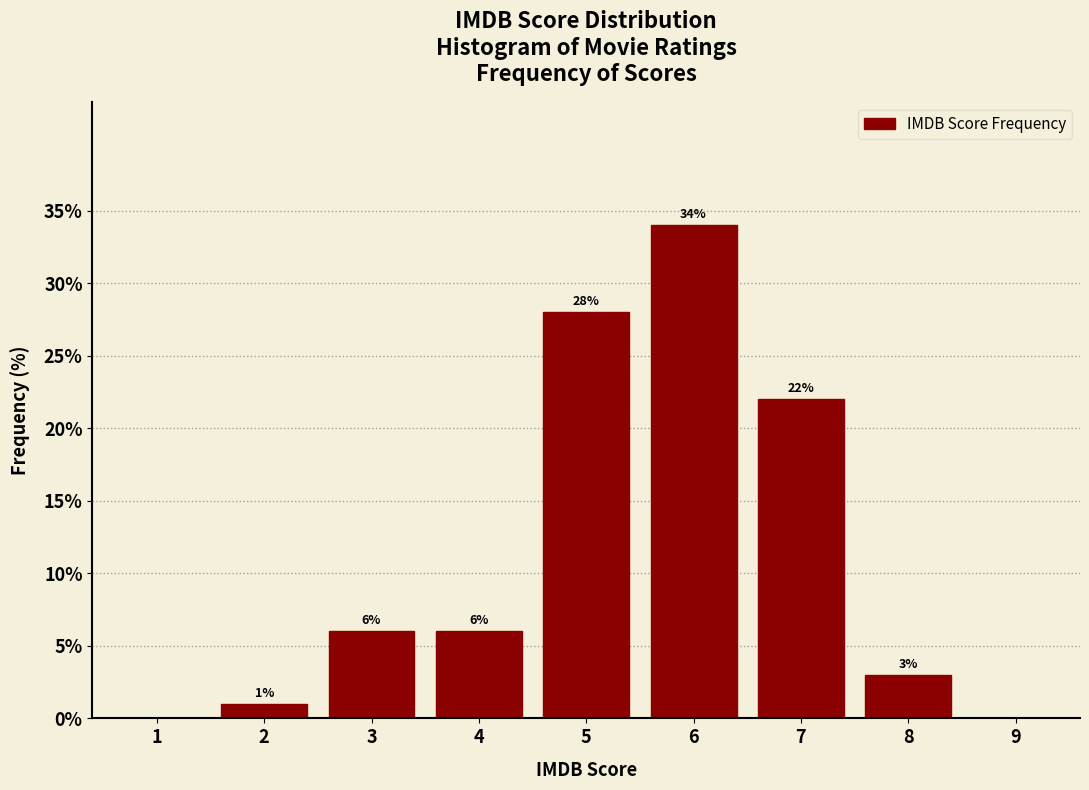

Reading left to right, transcribe all the data shown in this chart.

1=0.0	2=1.0	3=6.0	4=6.0	5=28.0	6=34.0	7=22.0	8=3.0	9=0.0